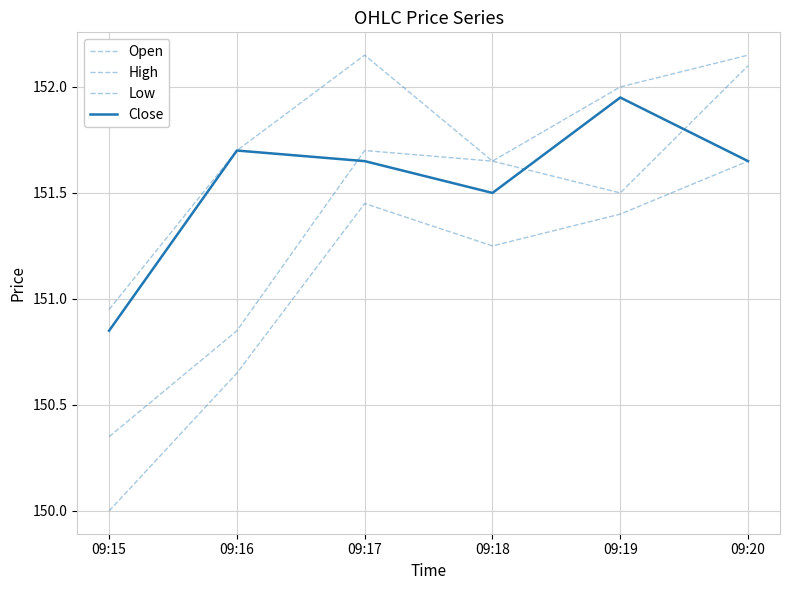

How many values in the Close series exceed 151?

5